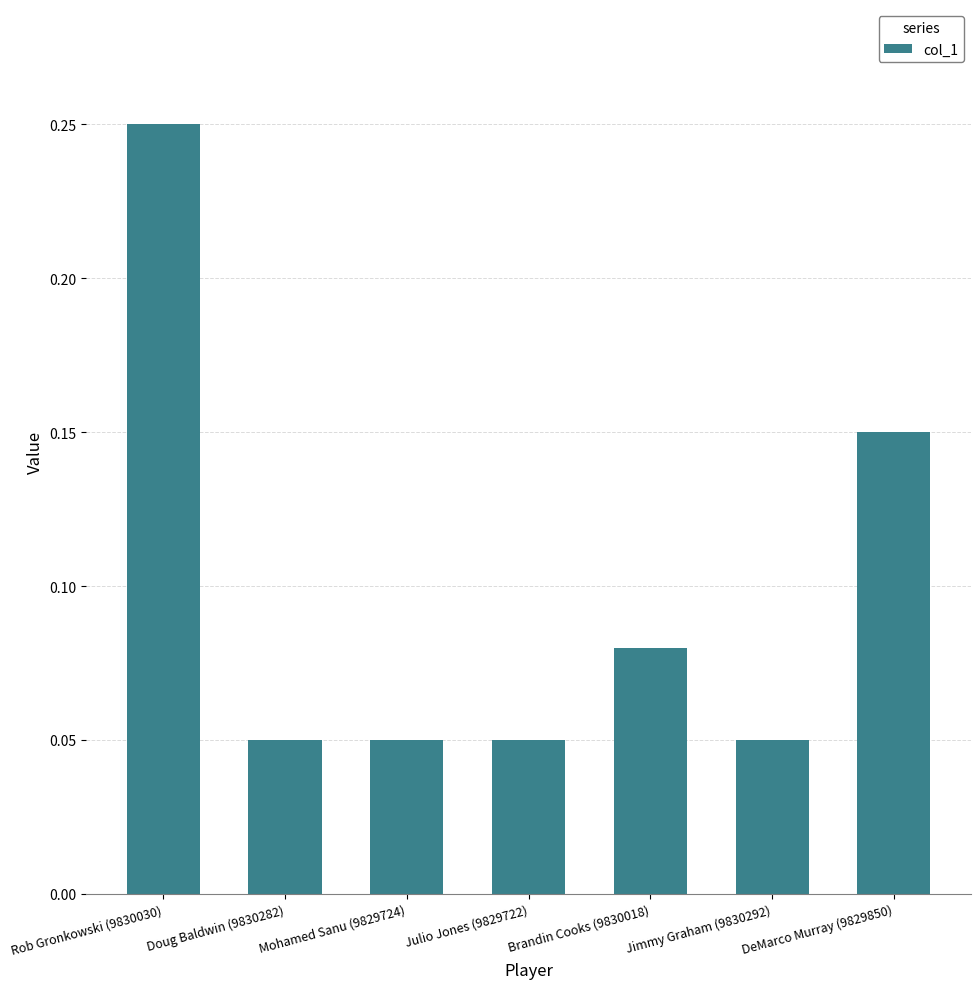

What is the change in value from Rob Gronkowski (9830030) to Brandin Cooks (9830018)?

-0.2